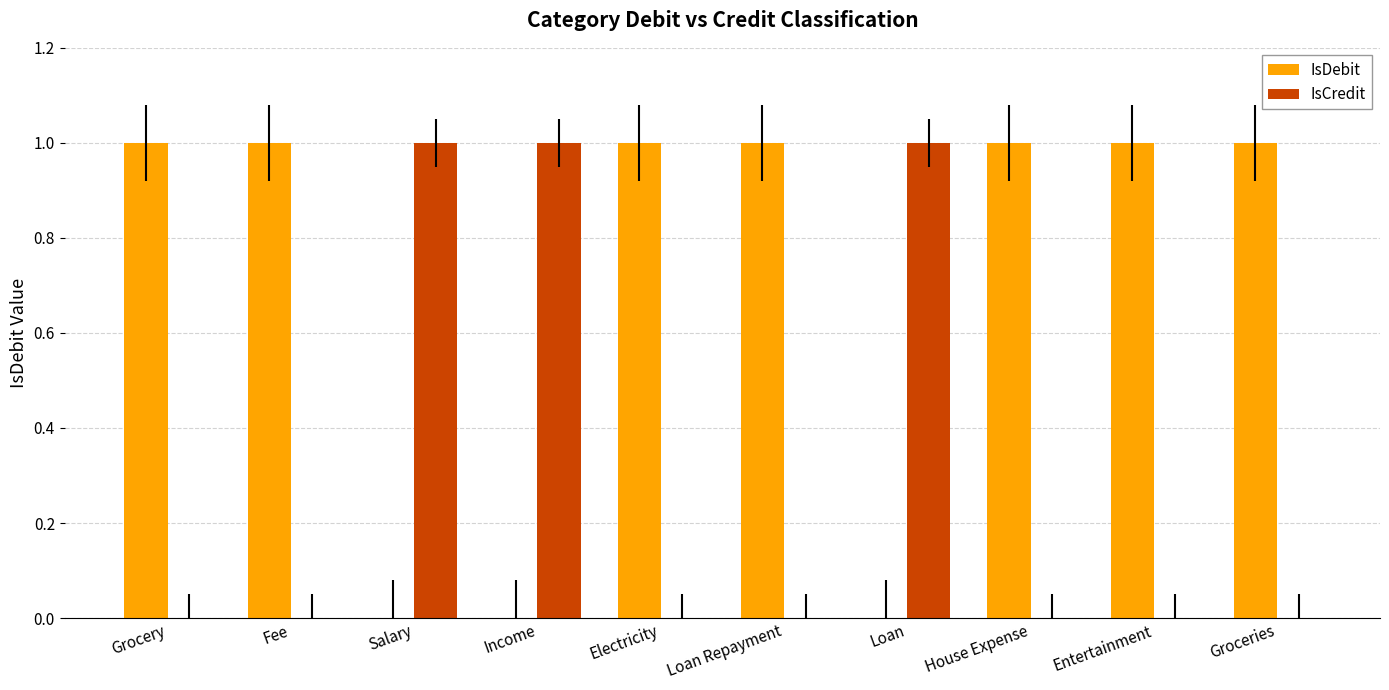

Is the value of IsCredit at Electricity greater than the value of IsDebit at Electricity?

No